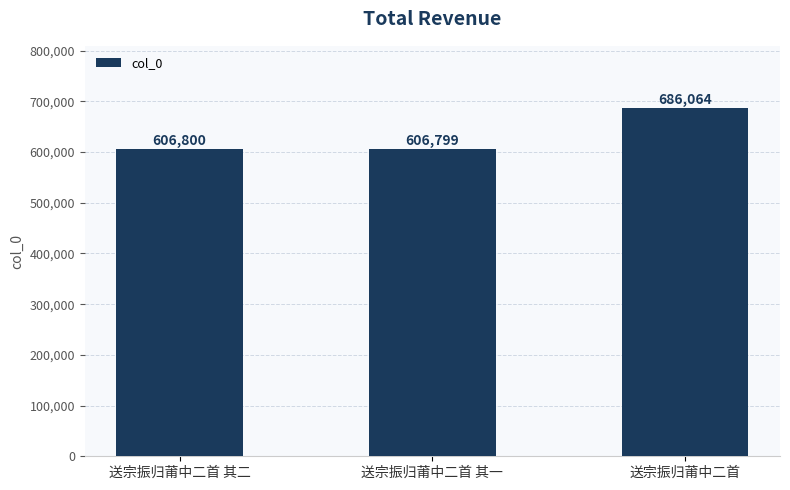

Which category has the highest value across all series?

送宗振归莆中二首